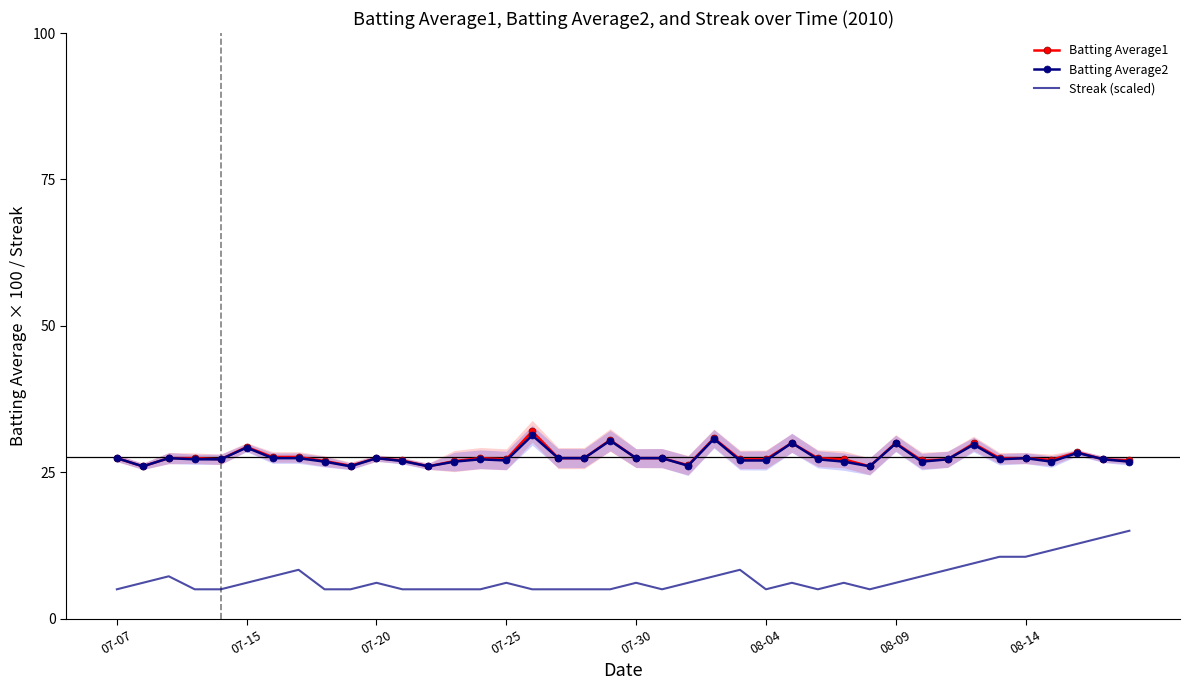

What is the average value of the Batting Average1 series?

27.7